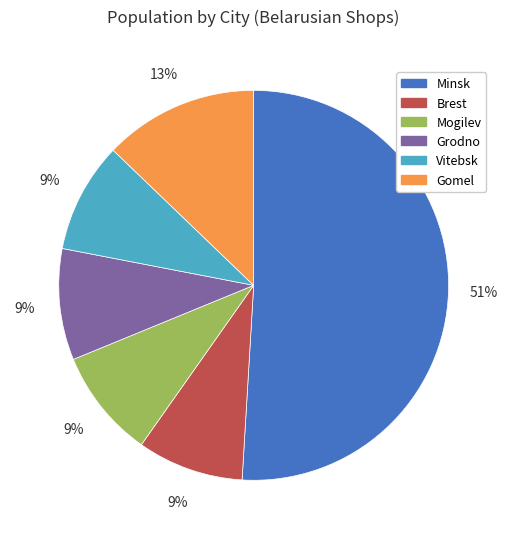

To the nearest percent, what is the difference between the largest and smallest slice percentages?

42%